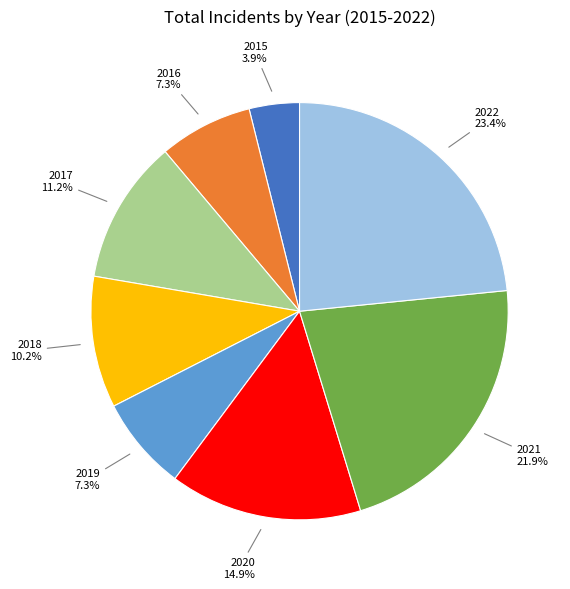

Which slice is the smallest?

2015